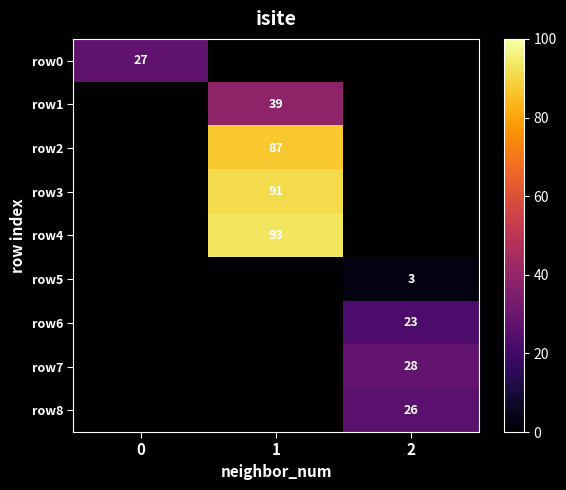

What is the greatest value displayed?

93.0